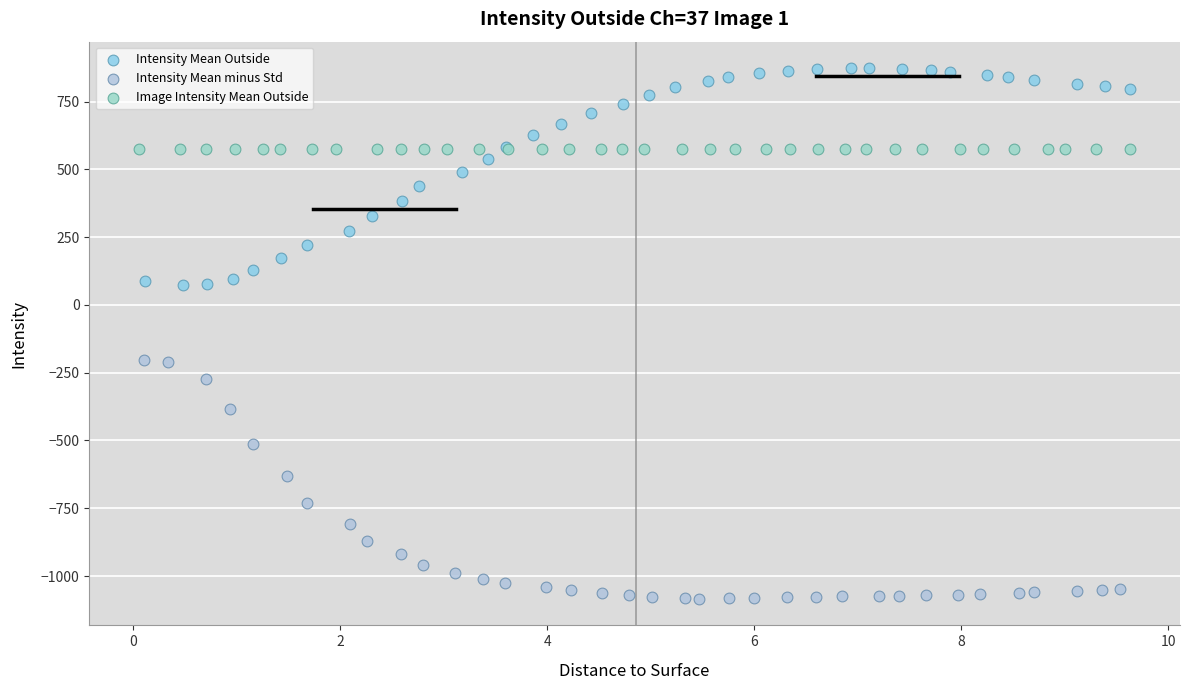

Which series reaches the maximum Y coordinate?

Intensity Mean Outside